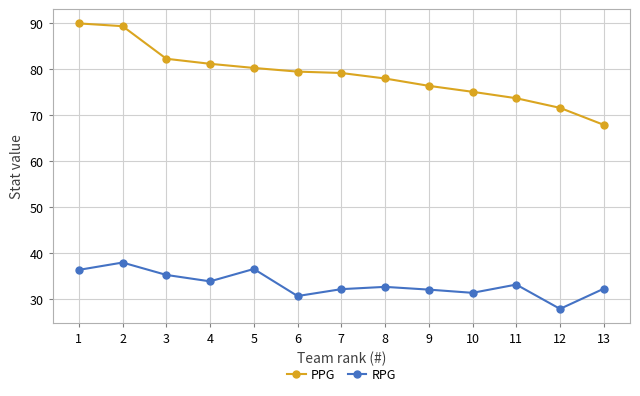

Which series has the largest total across all categories?

PPG